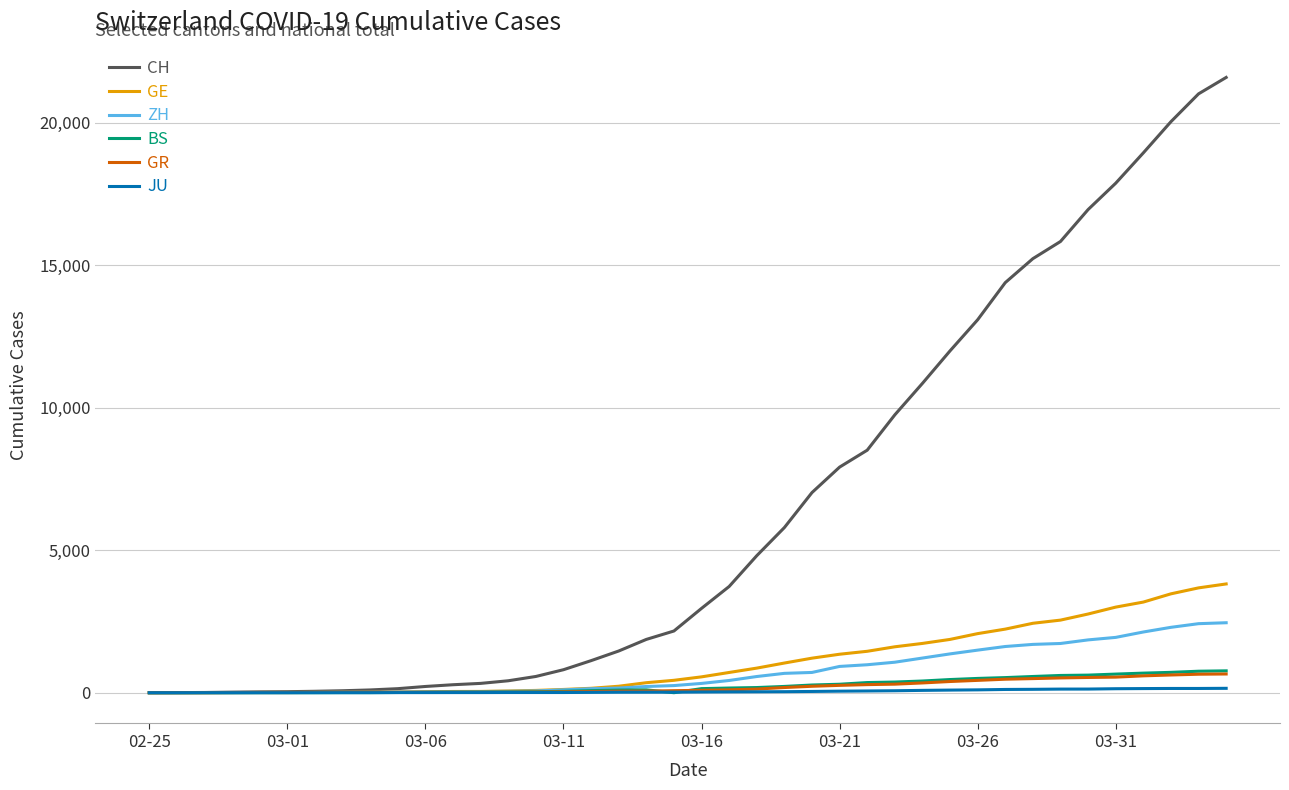

Which series has the largest range (max minus min)?

CH